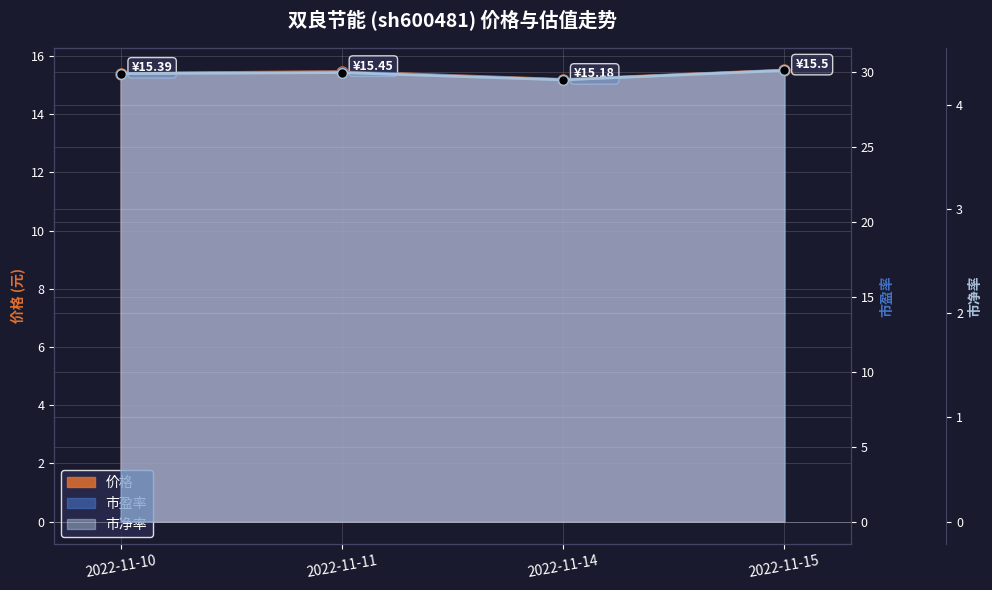

True or false: 市盈率 and 价格 cross at least once.

False